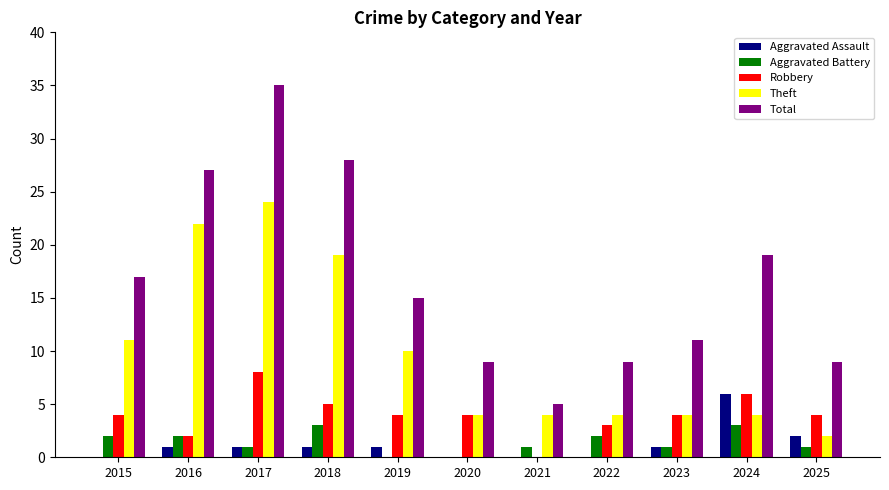

Where does the Theft series first go above 4?

2015